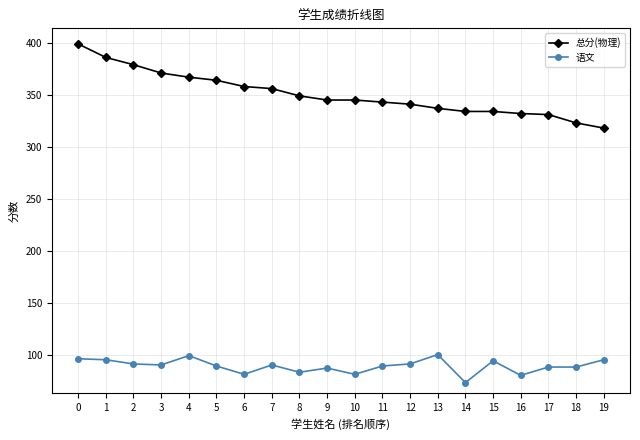

What is the difference between the highest and lowest values at 8?

266